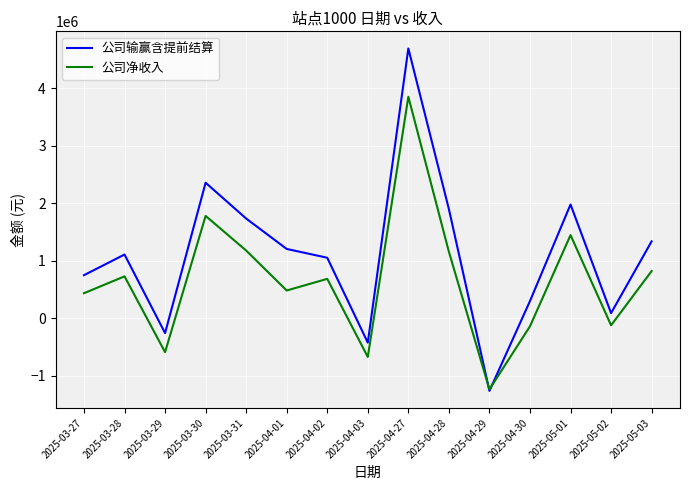

True or false: 公司输赢含提前结算 has a value of 2356971.7 at 2025-03-30.

True